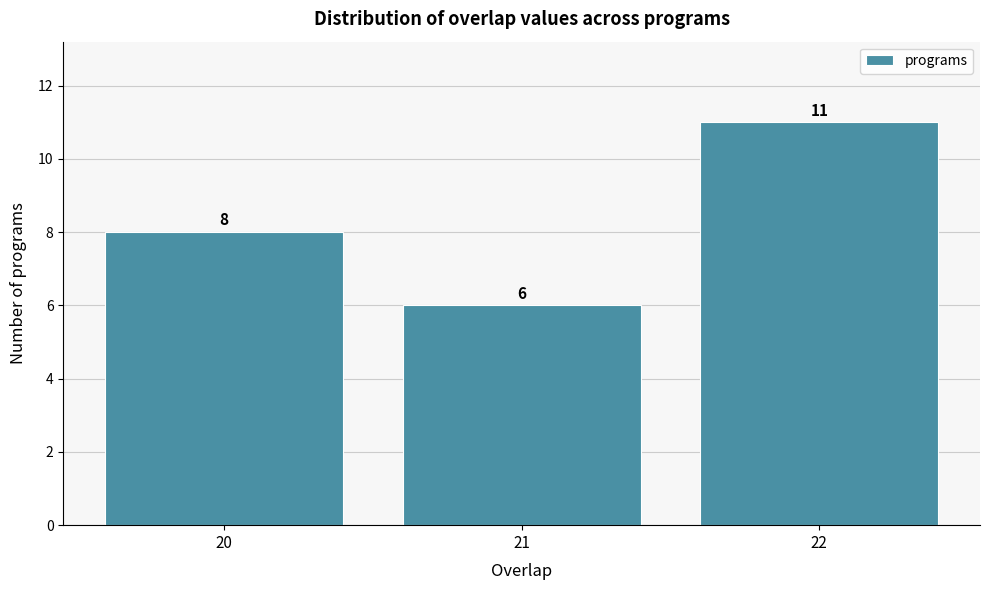

How tall is the bar that spans 21.5 to 22.5 on the x-axis?

11